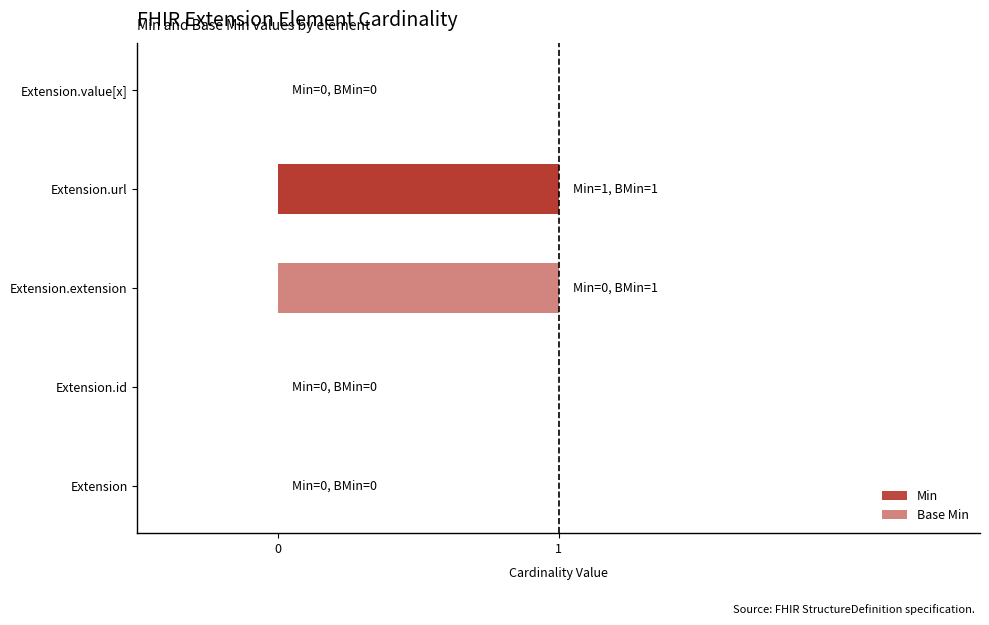

How many bars are there in each group?

2